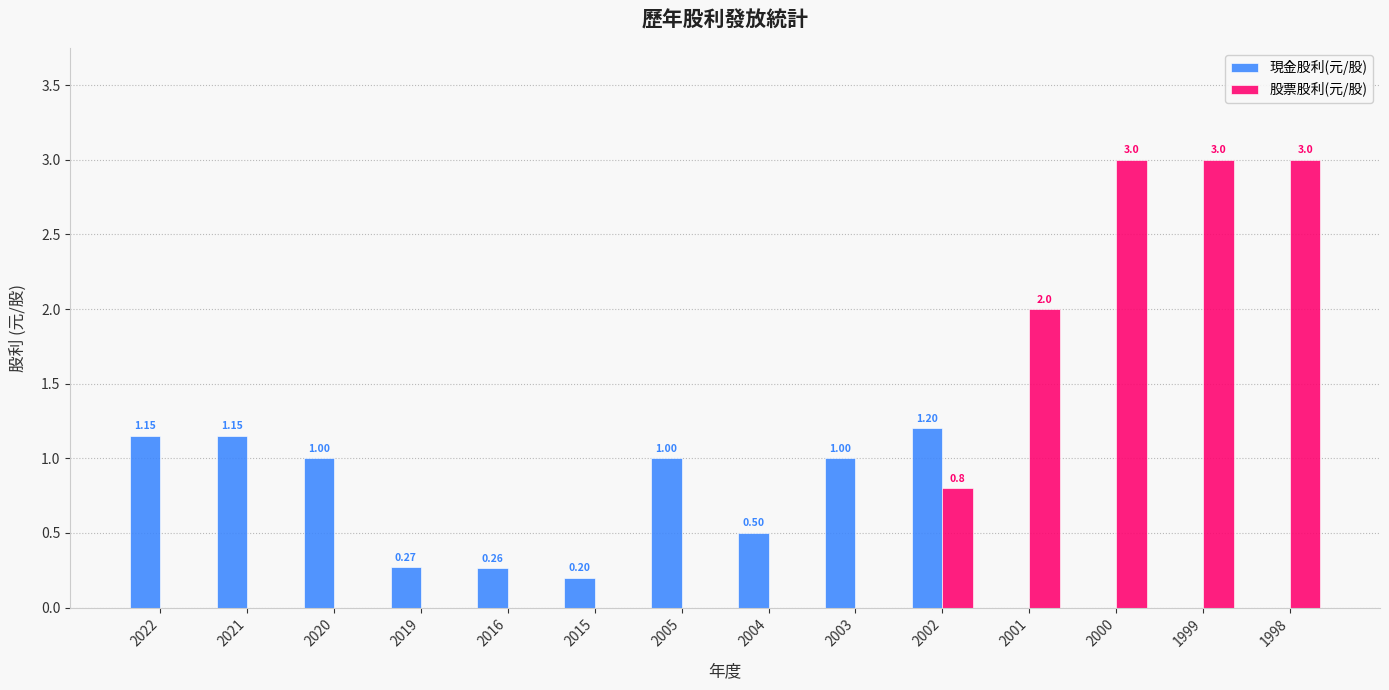

What is the sum of all 股票股利(元/股) values?

11.8